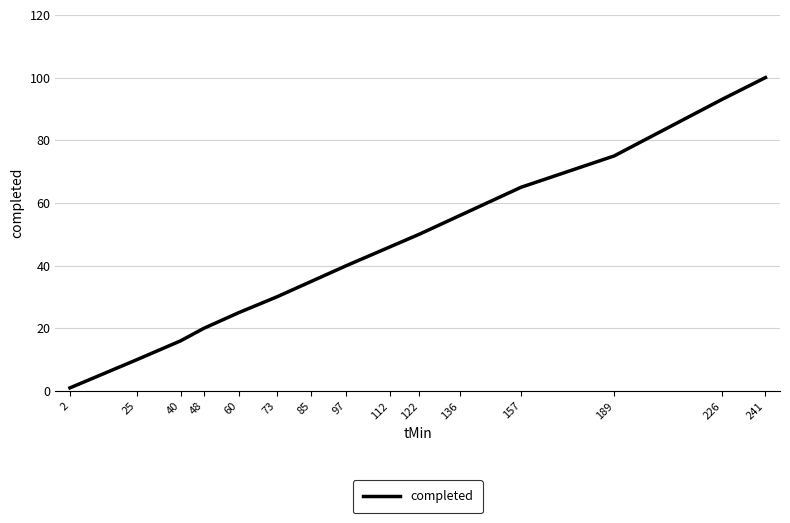

List the labels in order of value, largest first.

241, 226, 189, 157, 136, 122, 112, 97, 85, 73, 60, 48, 40, 25, 2